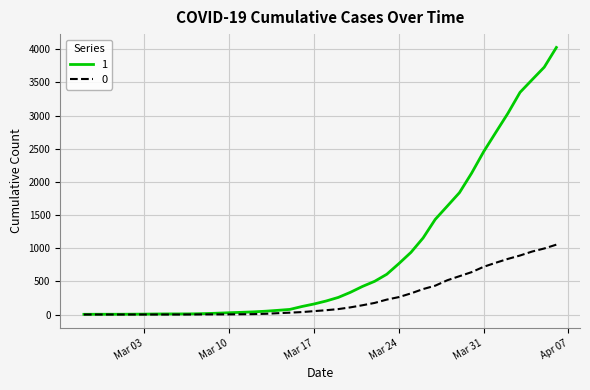

What is the greatest value displayed?

4028